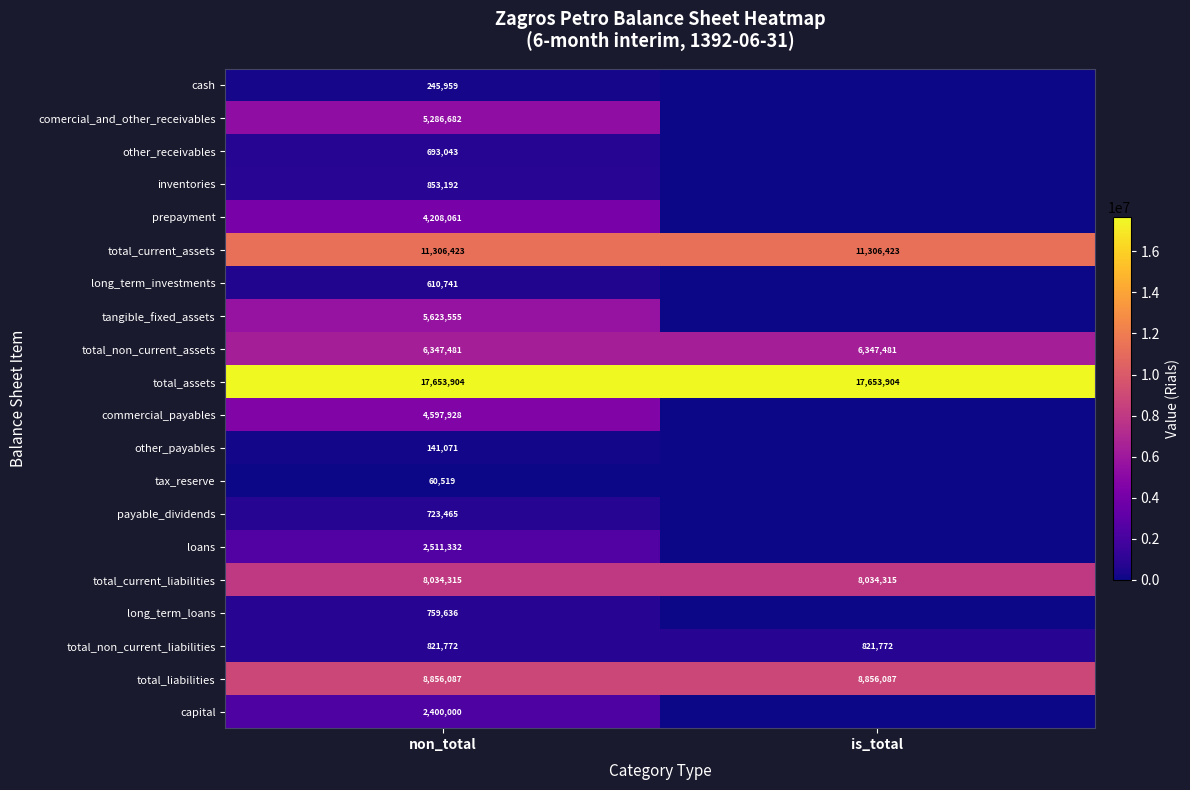

At how many categories does at least one series exceed 12477176?

2